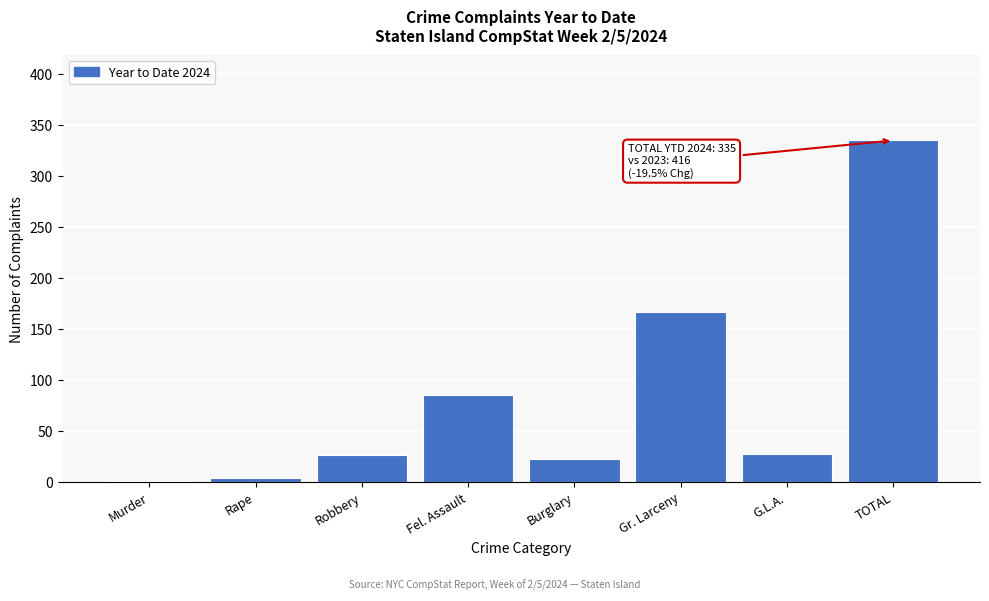

Which has a higher value, Burglary or Rape?

Burglary